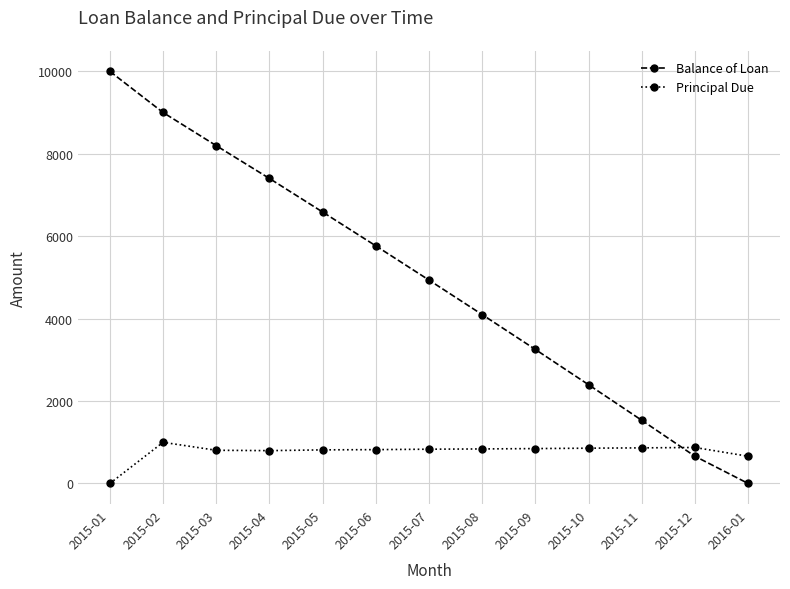

Which category has the lowest value in the Balance of Loan series?

2016-01